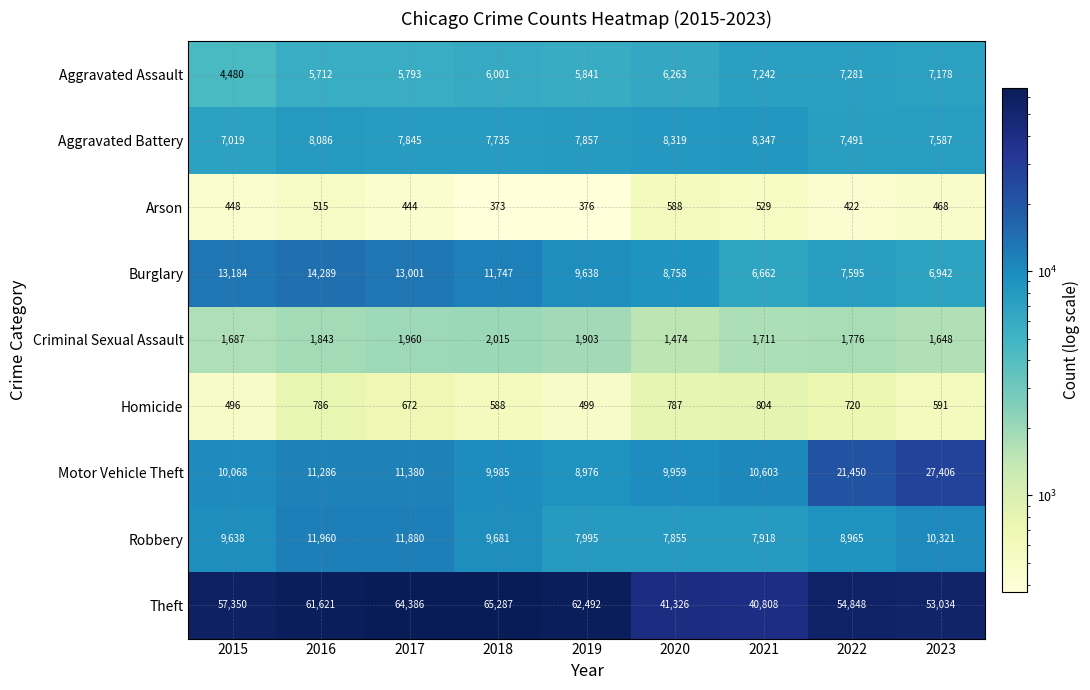

Which series has the widest spread of values?

Theft